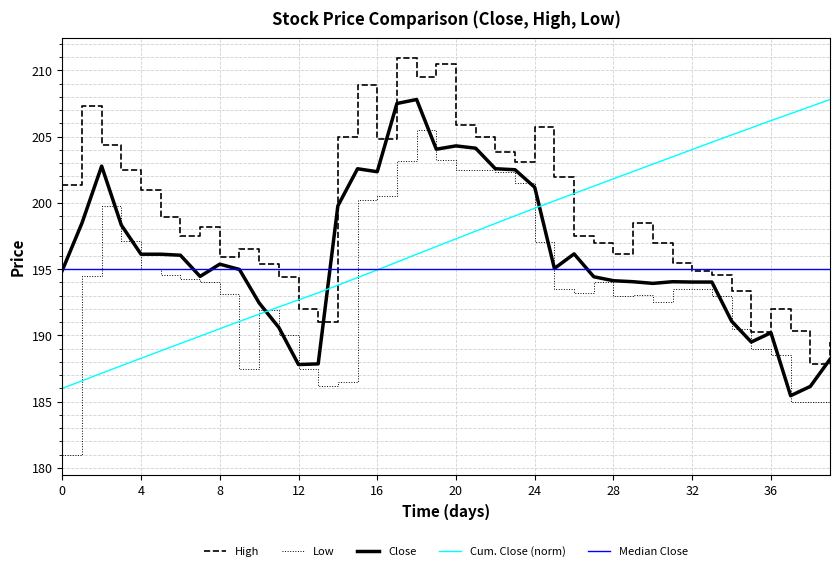

What is the minimum value for Cum. Close (norm)?

186.0